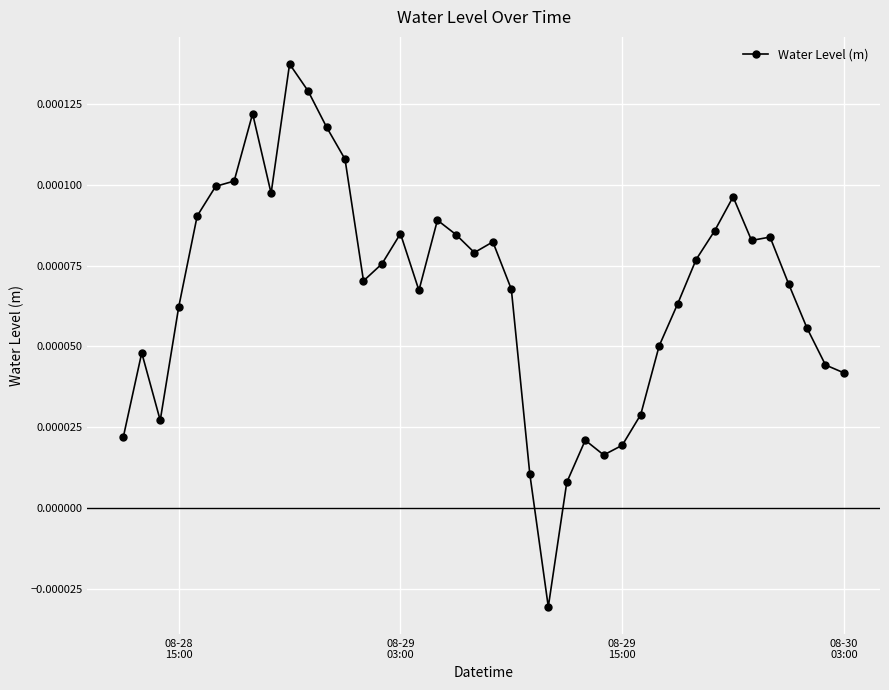

True or false: the data has more than 2 interior local peaks.

True